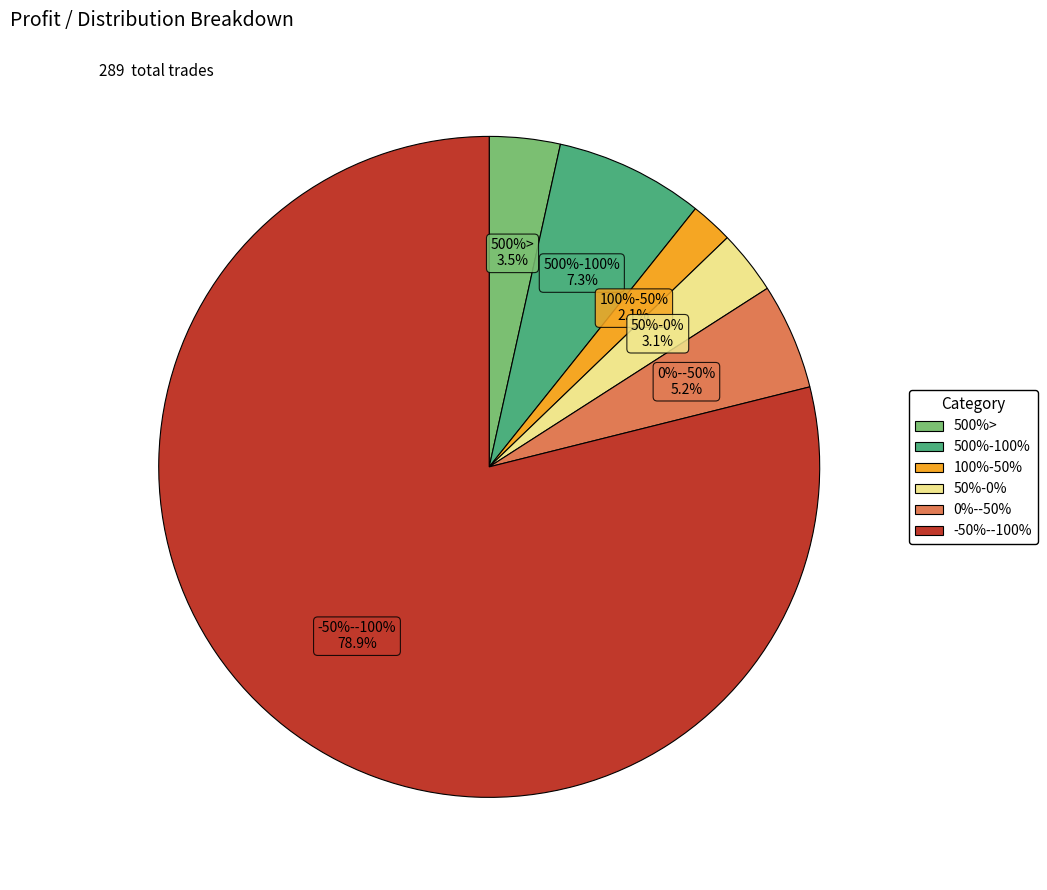

To the nearest percent, what portion does 0%--50% represent?

5%